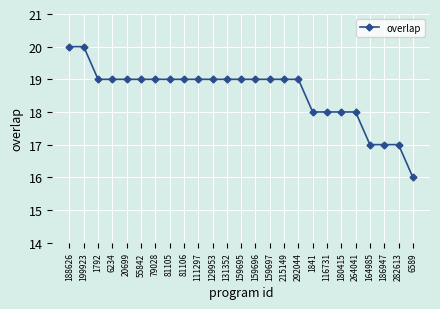

Is it true that the value at 264041 is 18?

True